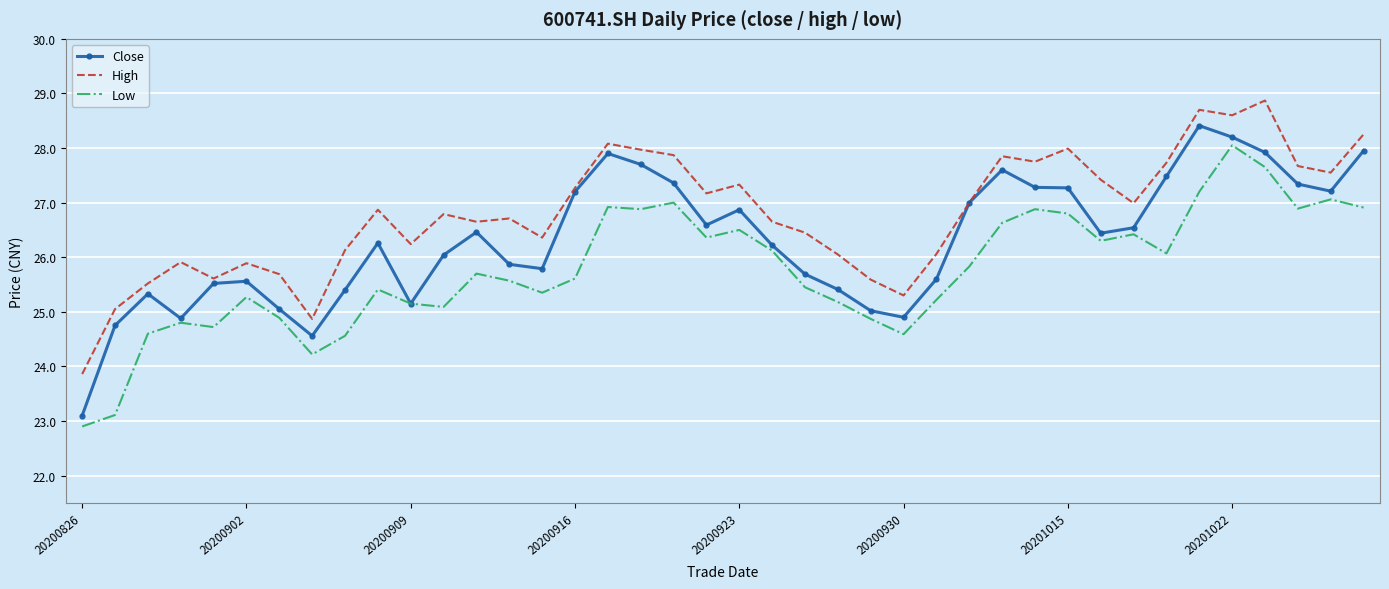

Which series has the largest total across all categories?

High